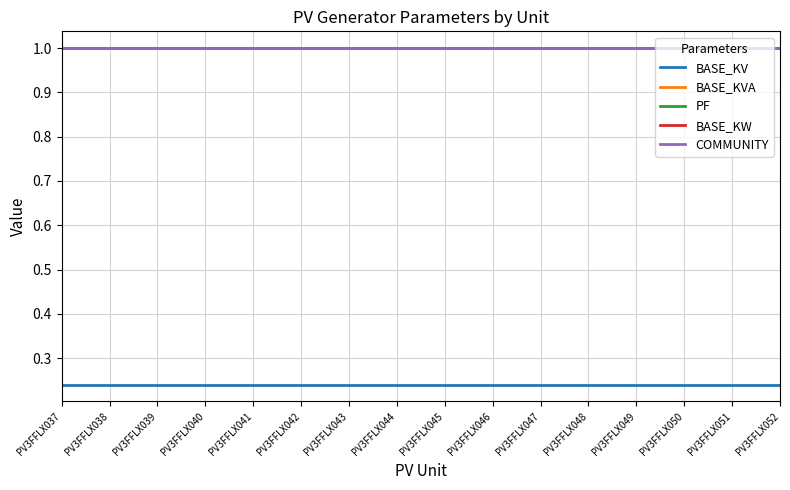

What is the average value of the BASE_KW series?

1.0